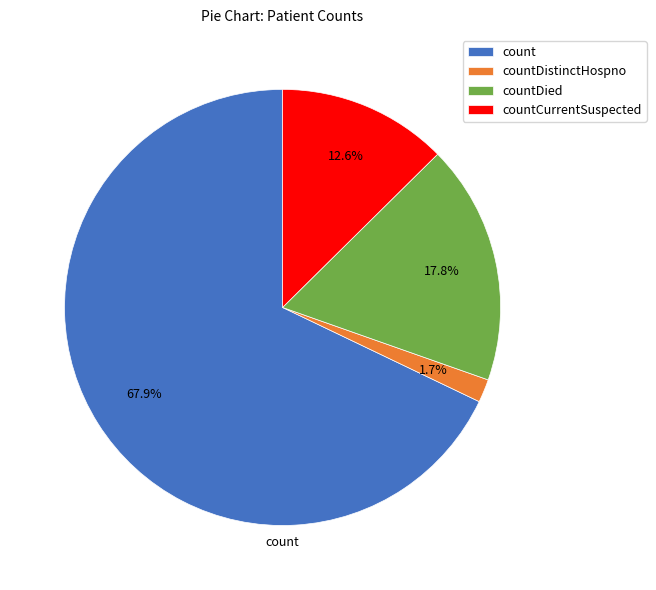

What is the largest slice in the pie chart?

count